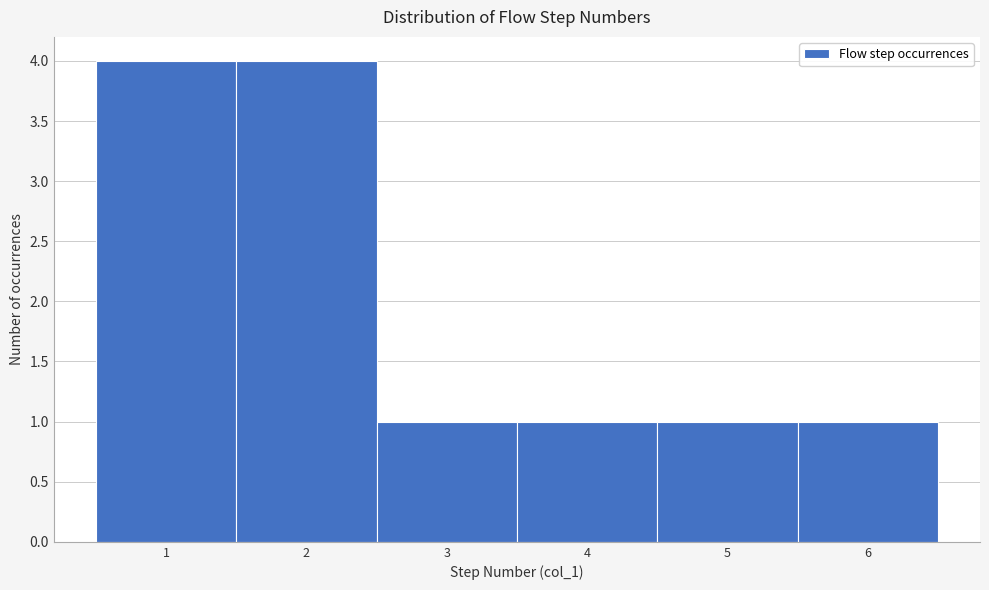

How tall is the bar that spans 4.5 to 5.5 on the x-axis? The values are not printed on the chart, so give them approximately, as read against the axis.

1